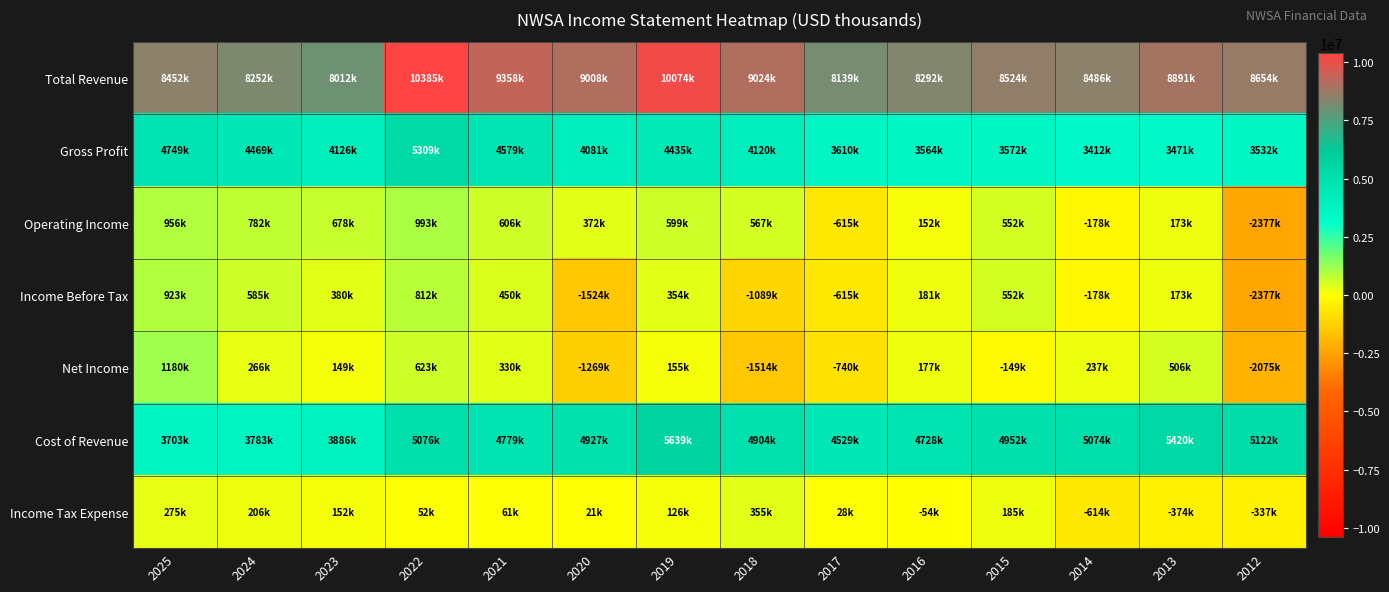

What is the maximum value shown in the chart?

10385000